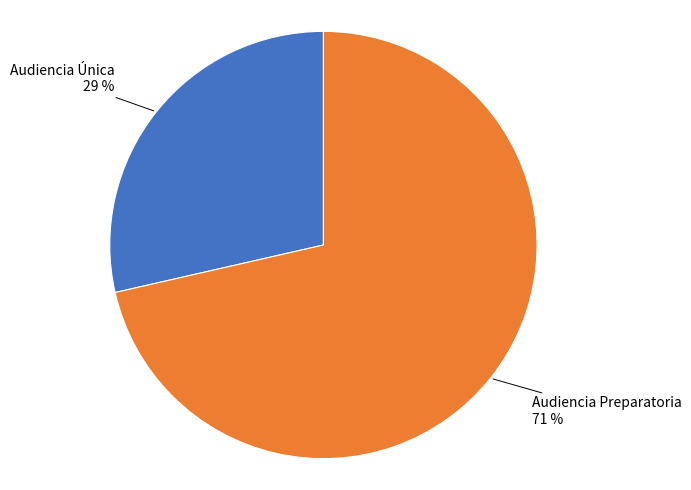

Does any single category account for the majority?

Yes